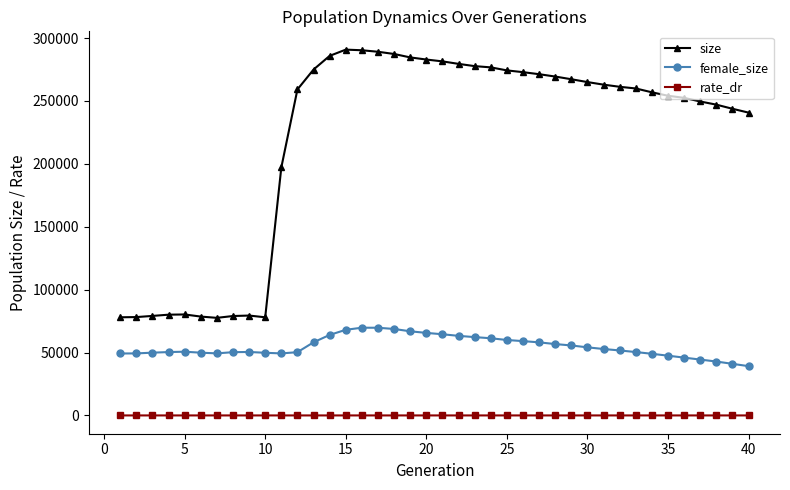

True or false: female_size and size cross at least once.

False